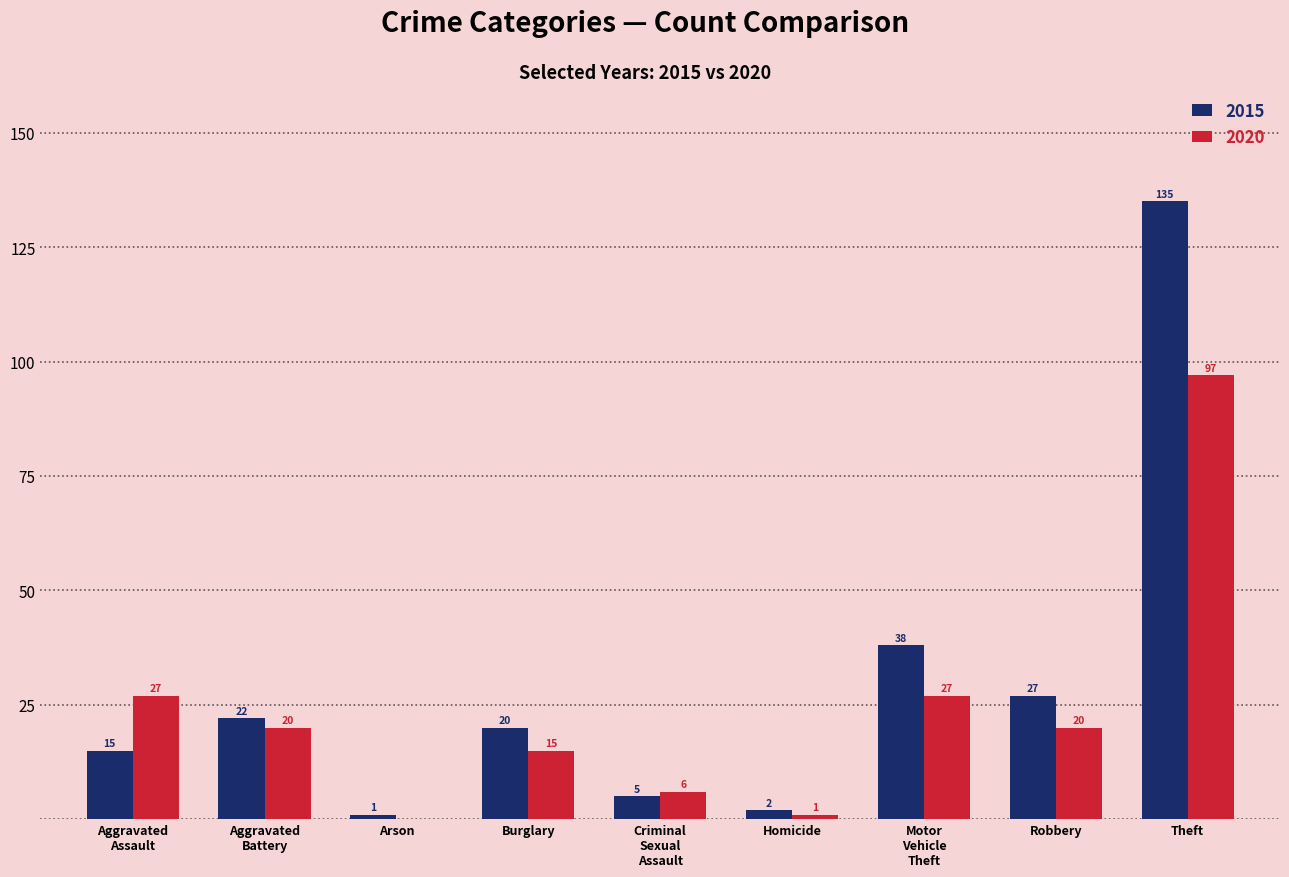

True or false: 2020 has a value of 0 at Arson.

True